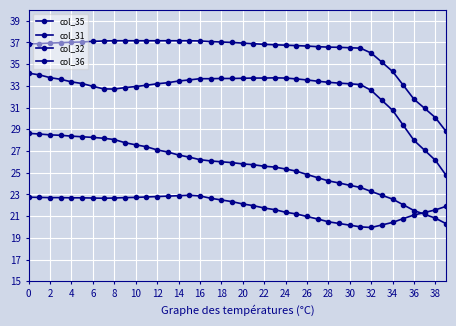

How many distinct data groups are displayed?

4